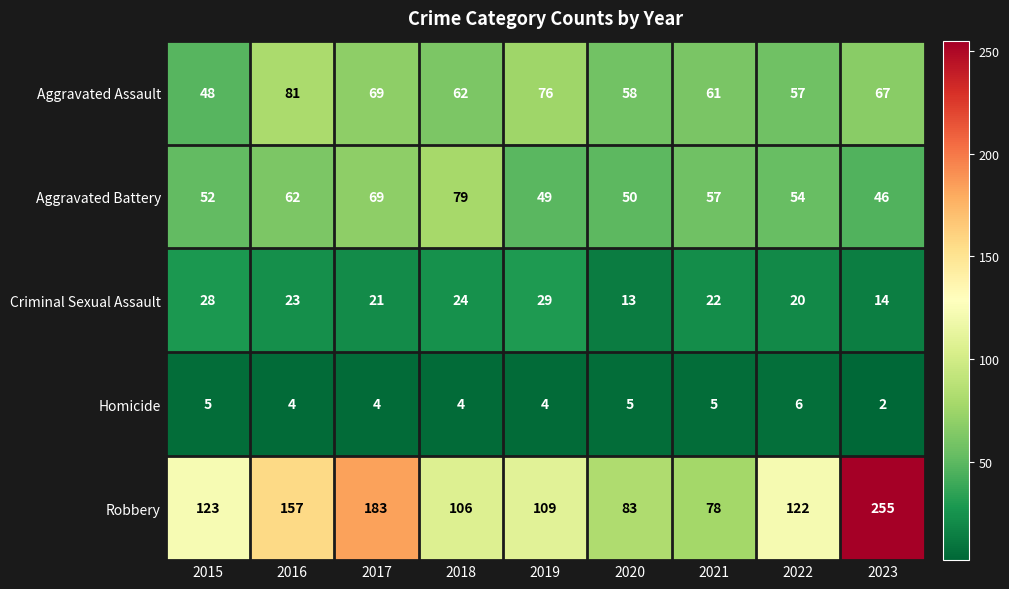

True or false: Aggravated Battery has a value of 12 at 2022.

False